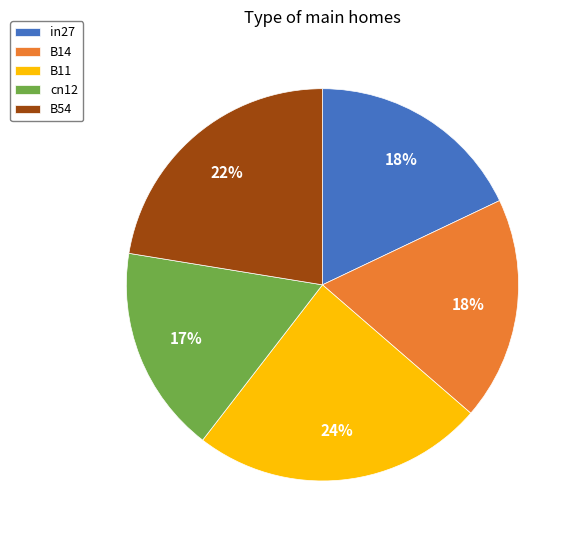

Between B11 and cn12, which is larger?

B11